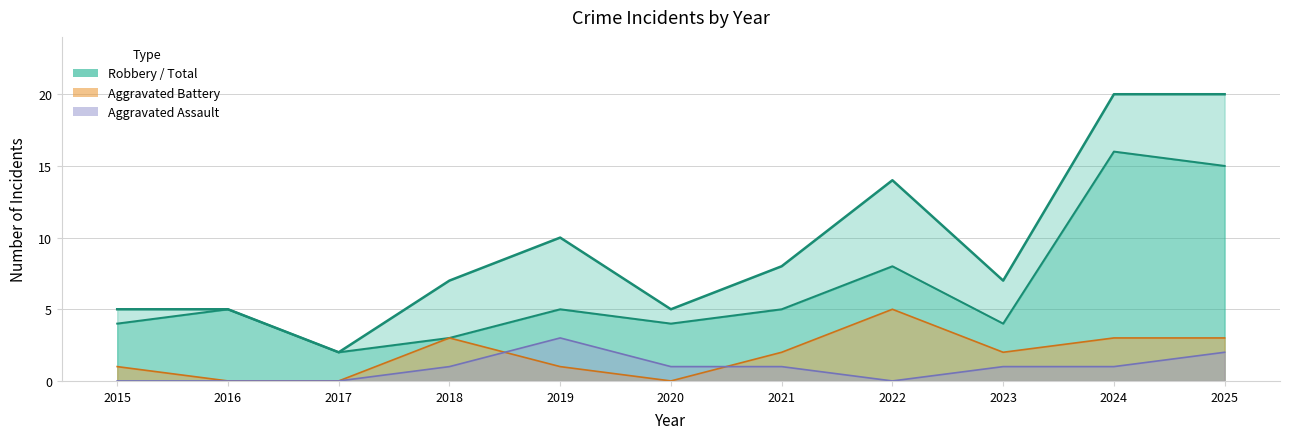

What is the maximum value shown in the chart?

20